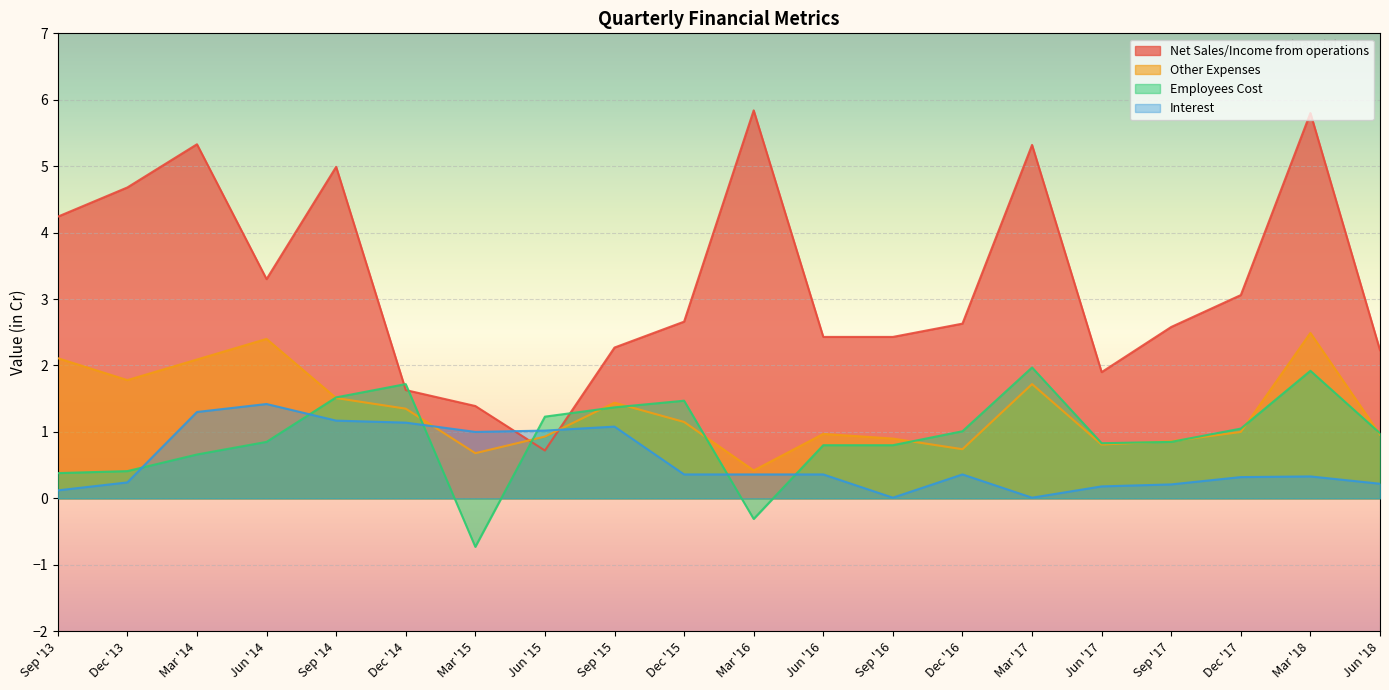

Count the number of data series in this chart.

4